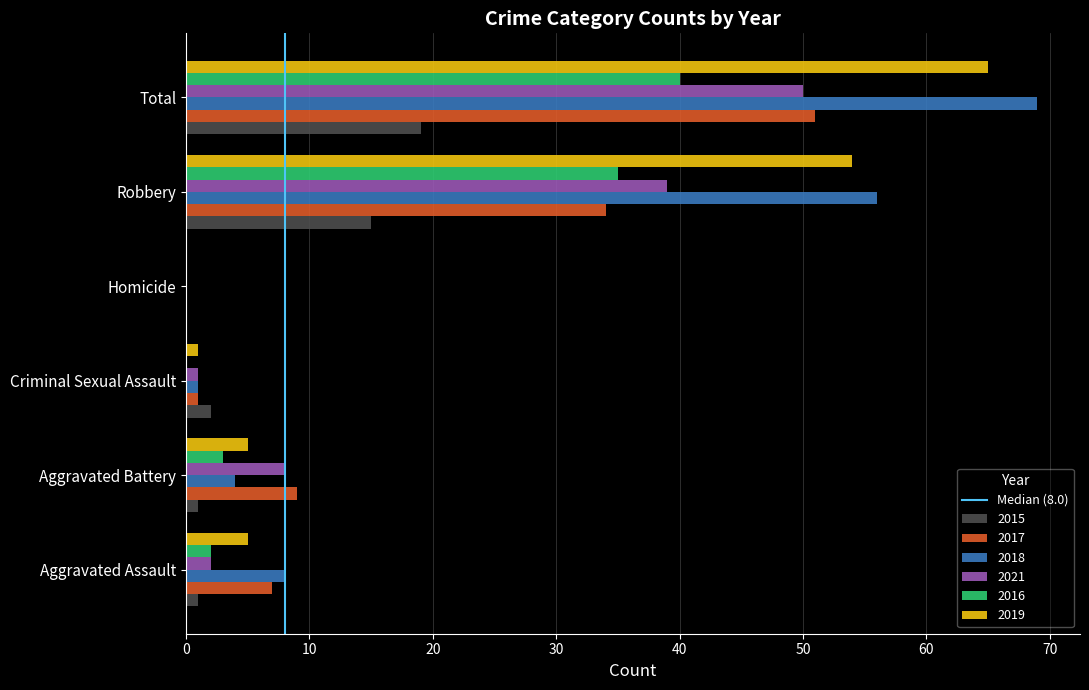

What is the sum of all 2018 values?

138